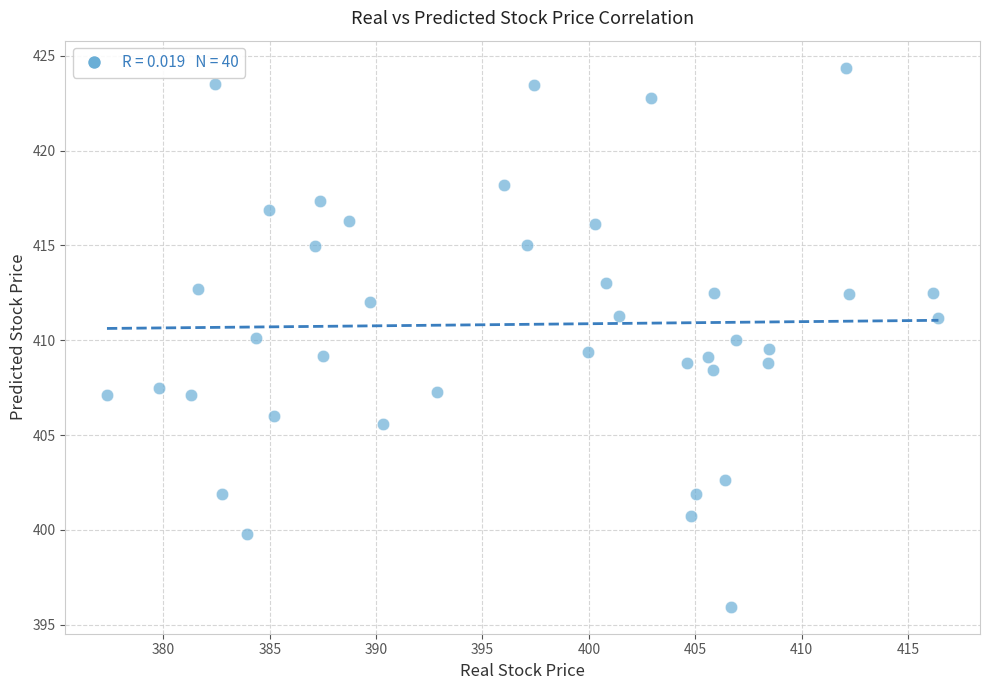

What is the range of Y values (max minus min)?

28.4